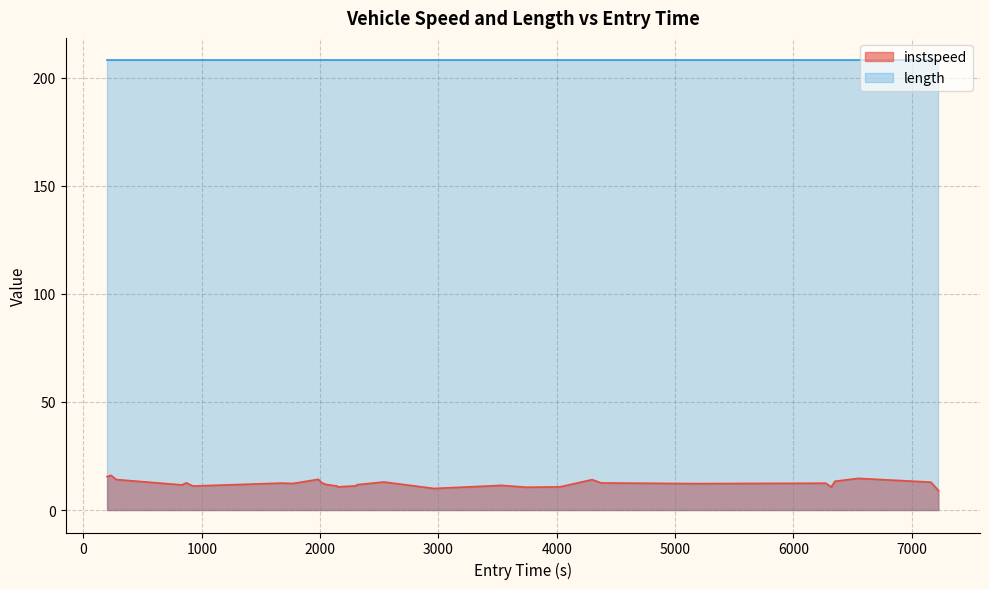

Which series has the largest range (max minus min)?

instspeed